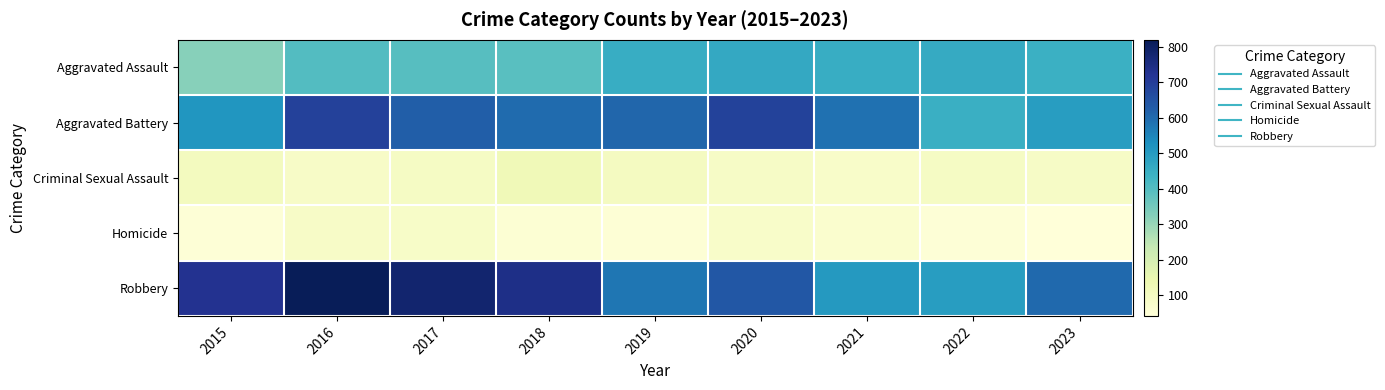

Which series has the largest range (max minus min)?

Robbery